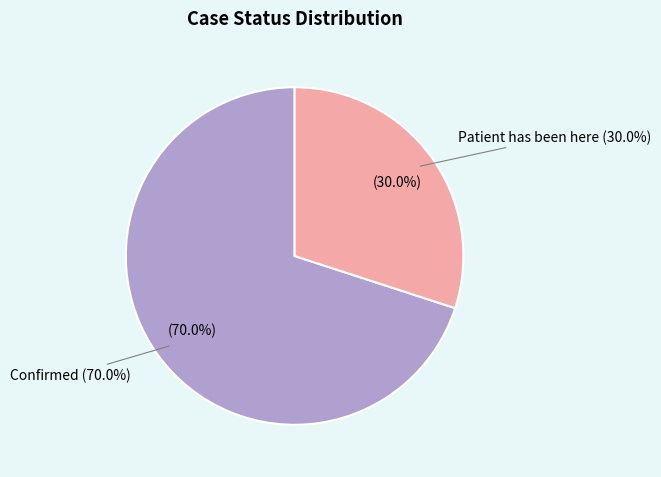

Is there any slice that represents more than half of the pie?

Yes